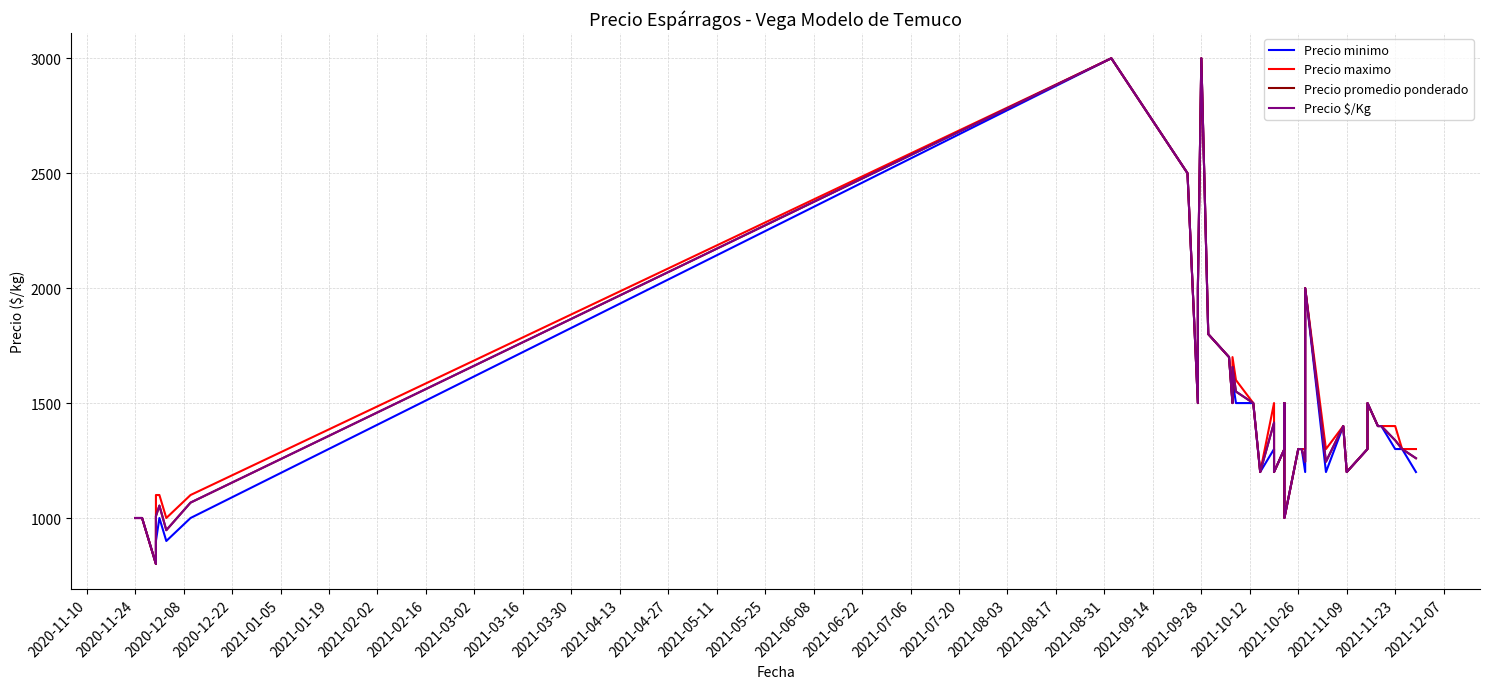

What position from the left is 2021-08-03?

20